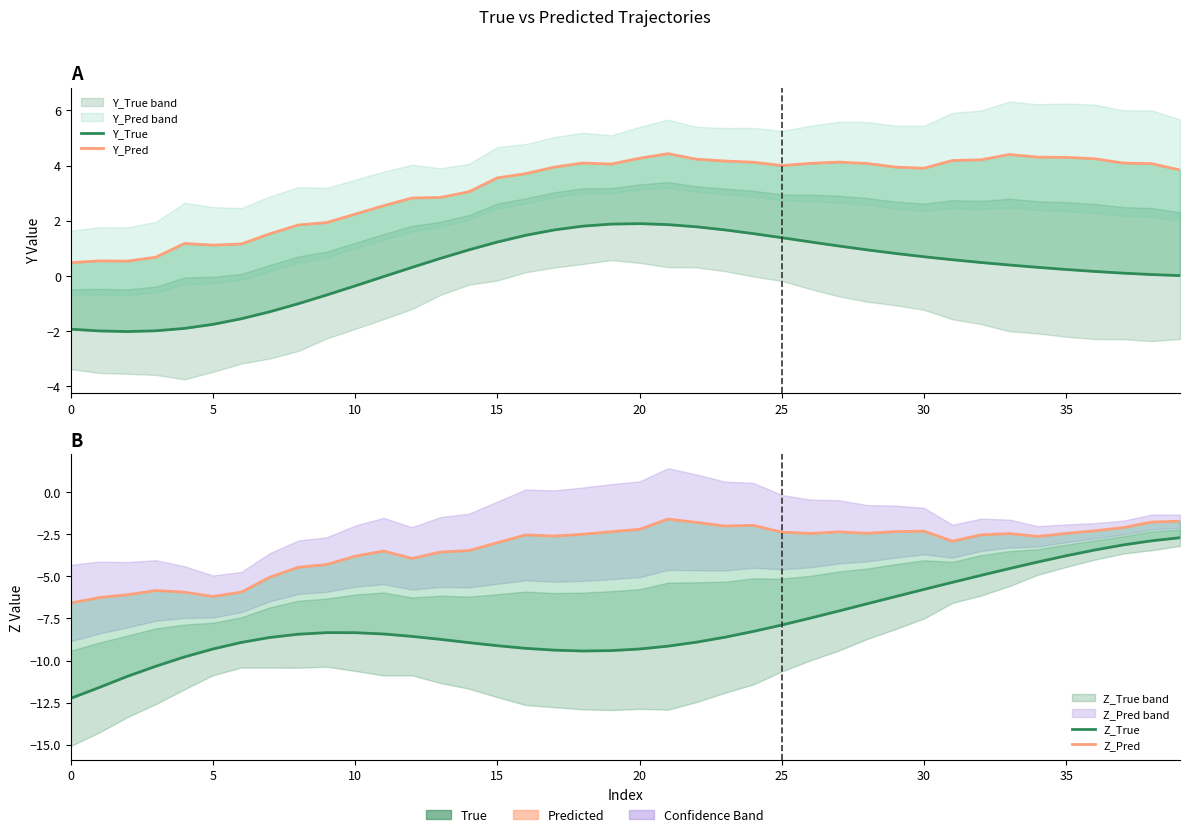

What is the value of the Y_True point at the 13th from the left?

0.3